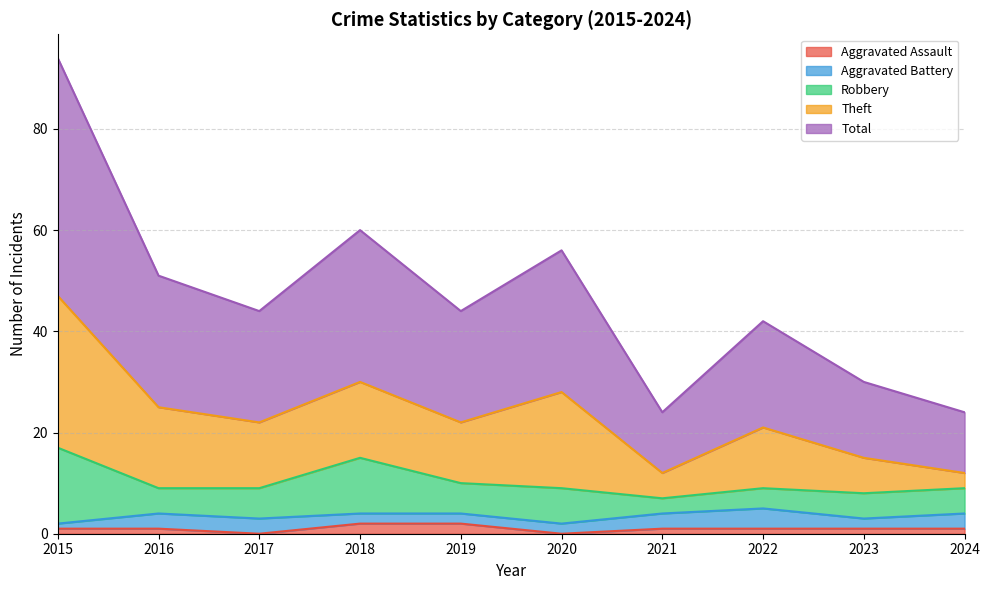

True or false: Aggravated Assault and Robbery intersect in this chart.

False